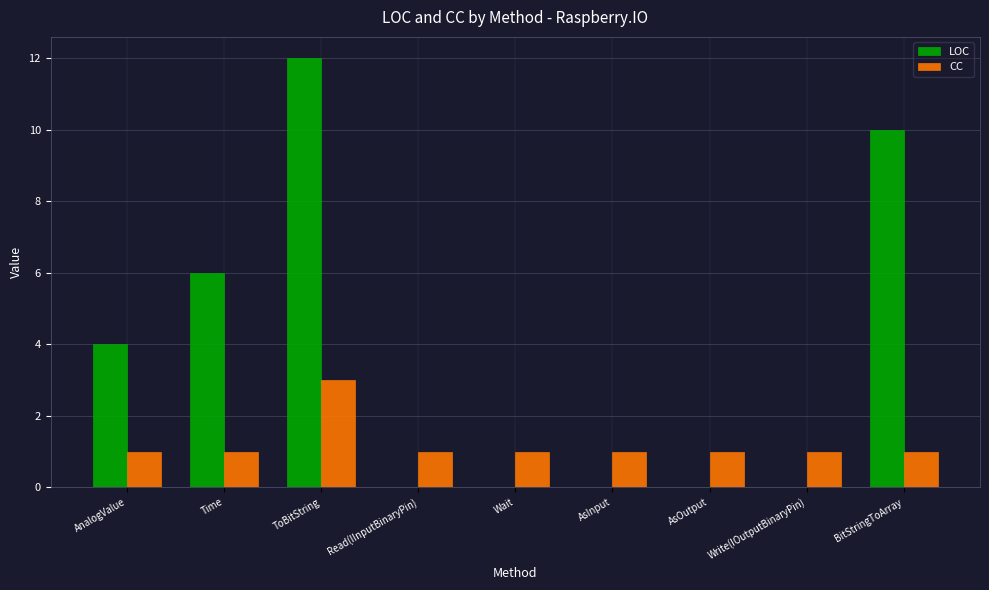

What is the sum of all CC values?

11